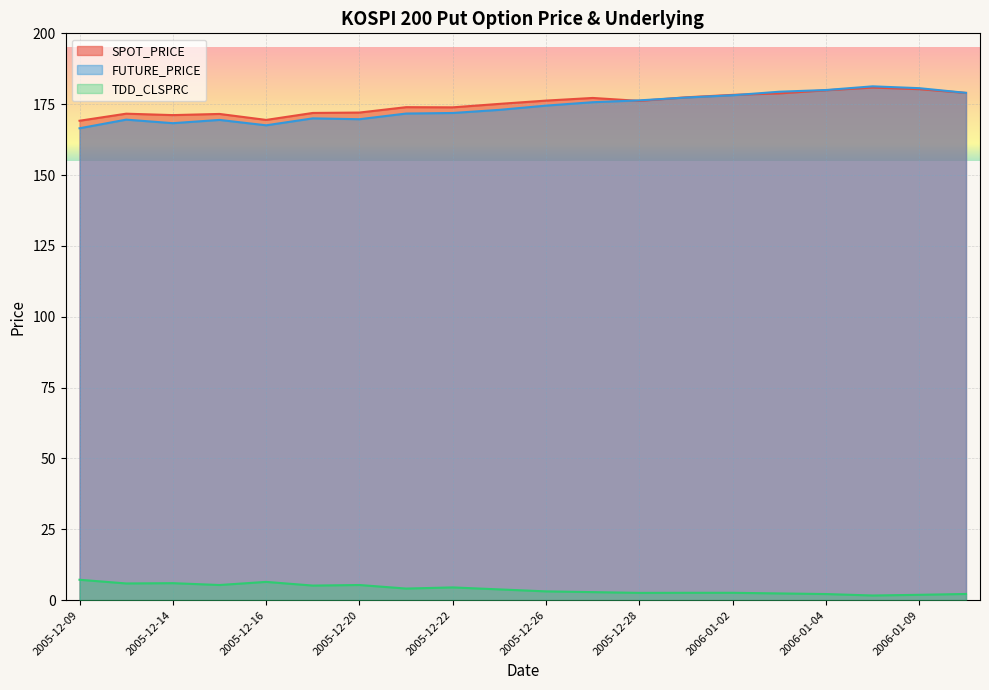

What is the total value across all series at 2005-12-23?

351.9